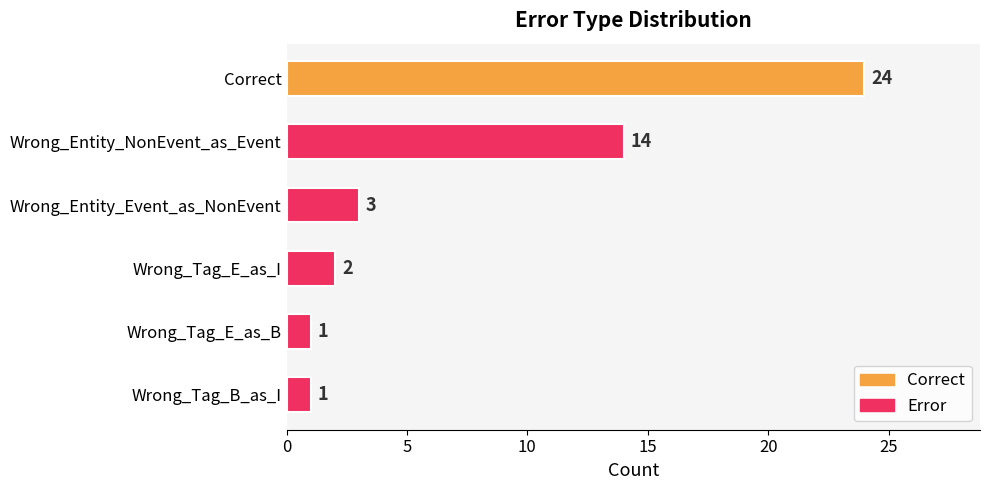

Which has a higher value, Wrong_Entity_NonEvent_as_Event or Wrong_Tag_B_as_I?

Wrong_Entity_NonEvent_as_Event